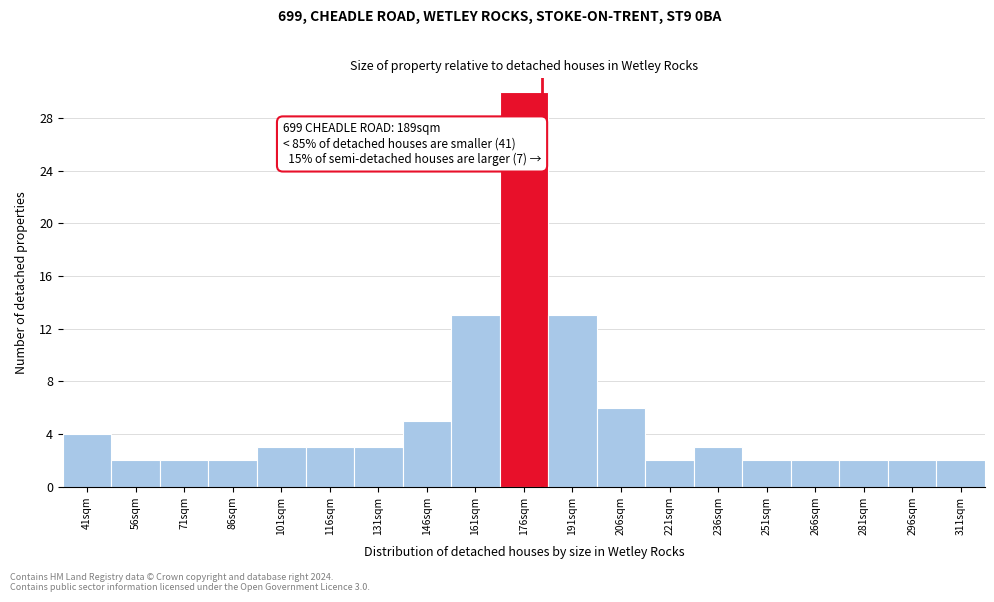

Reading left to right, what are all the values shown in this chart?

41sqm=4	56sqm=2	71sqm=2	86sqm=2	101sqm=3	116sqm=3	131sqm=3	146sqm=5	161sqm=13	176sqm=30	191sqm=13	206sqm=6	221sqm=2	236sqm=3	251sqm=2	266sqm=2	281sqm=2	296sqm=2	311sqm=2